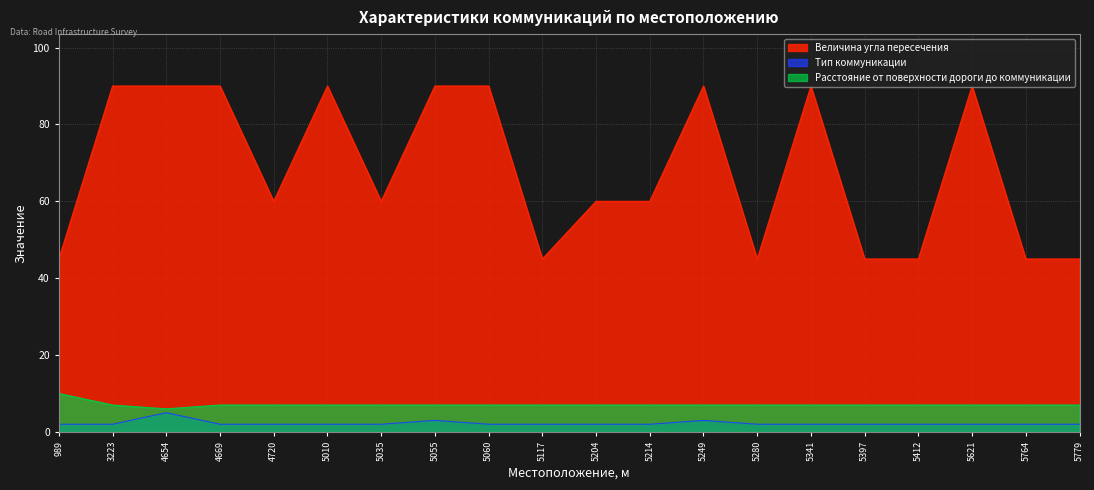

Rank the series by their maximum value, from highest to lowest.

Величина угла пересечения, Расстояние от поверхности дороги до коммуникации, Тип коммуникации